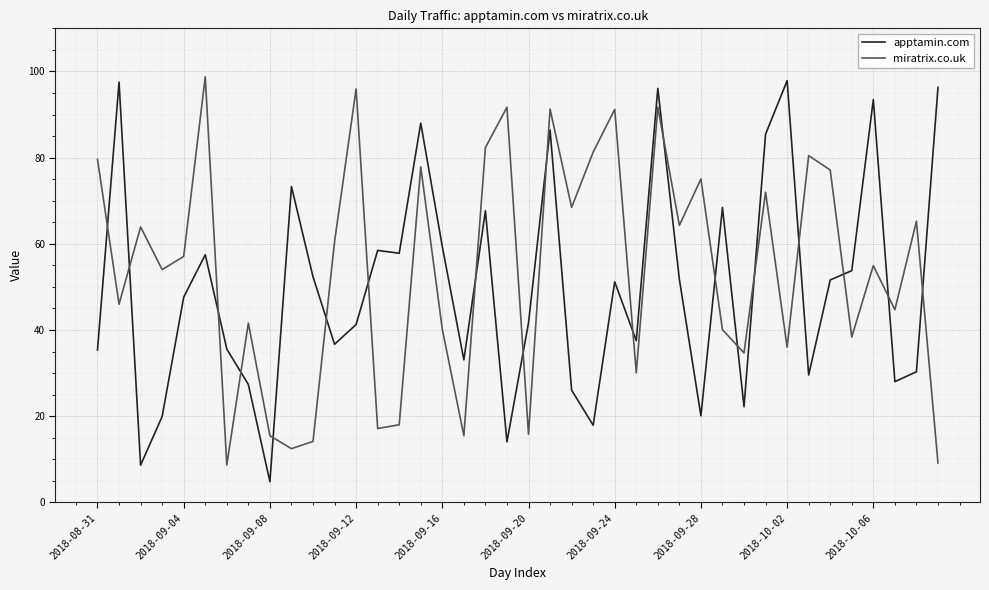

How many series are shown in this chart?

2